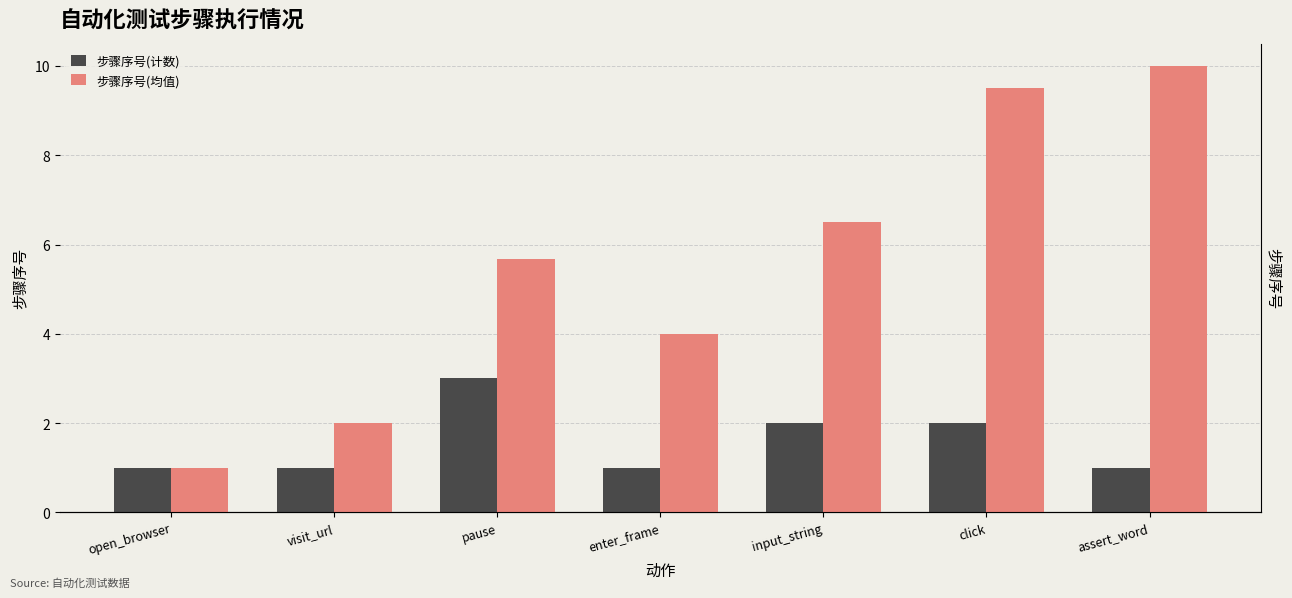

Which series changed the most between pause and assert_word?

步骤序号(均值)